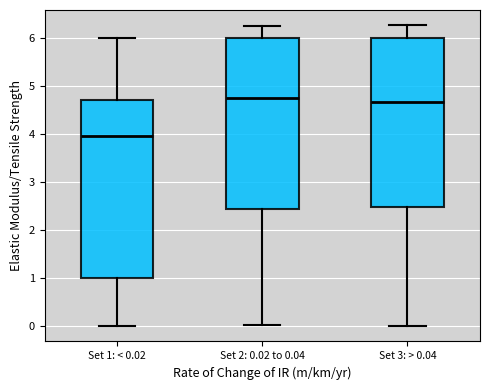

Where does the median line of the box for Set 2: 0.02 to 0.04 sit on the y-axis? The values are not printed on the chart, so give them approximately, as read against the axis.

4.8